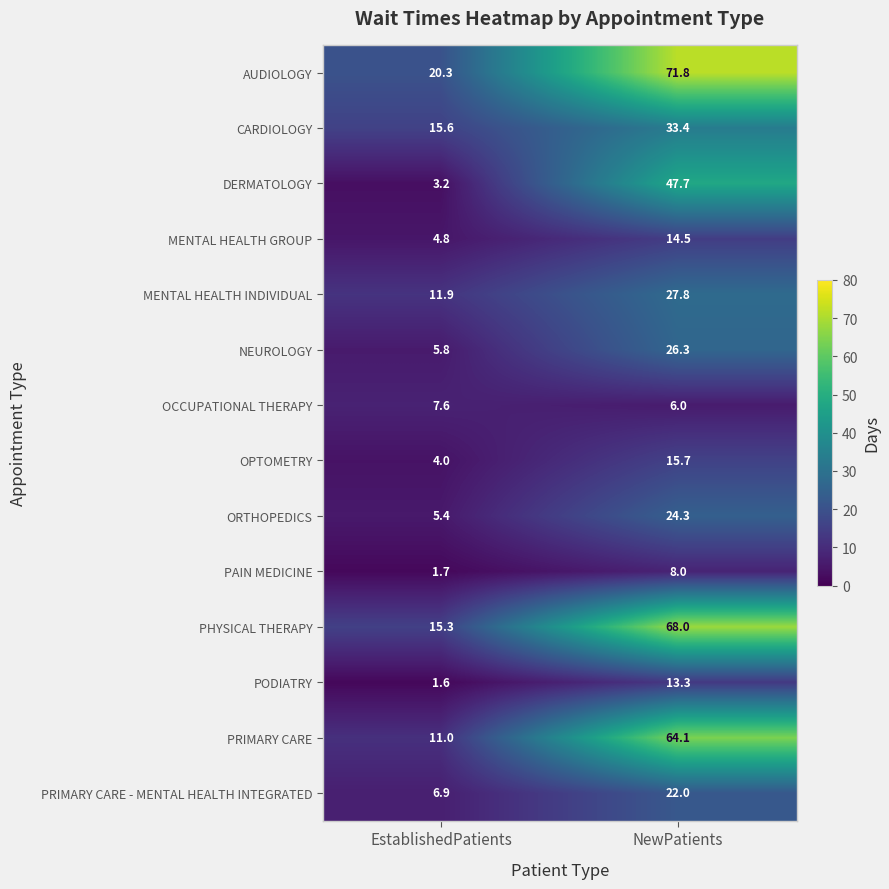

Which series has the widest spread of values?

PRIMARY CARE